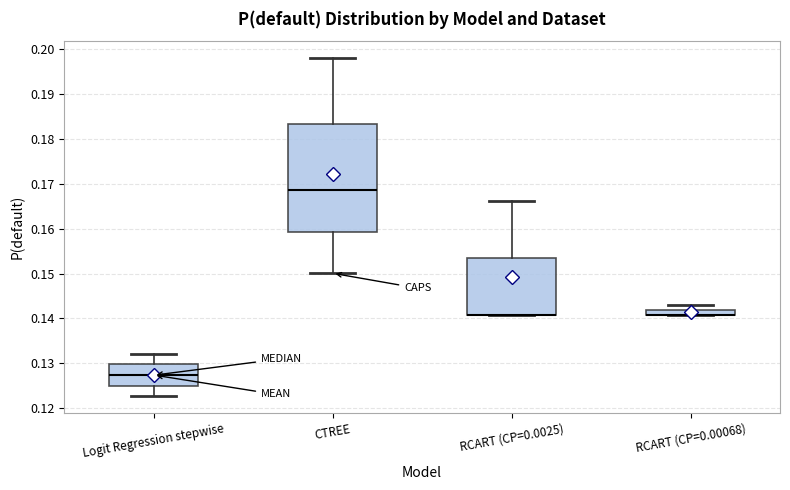

Which box is the tallest, from its lower edge to its upper edge?

CTREE